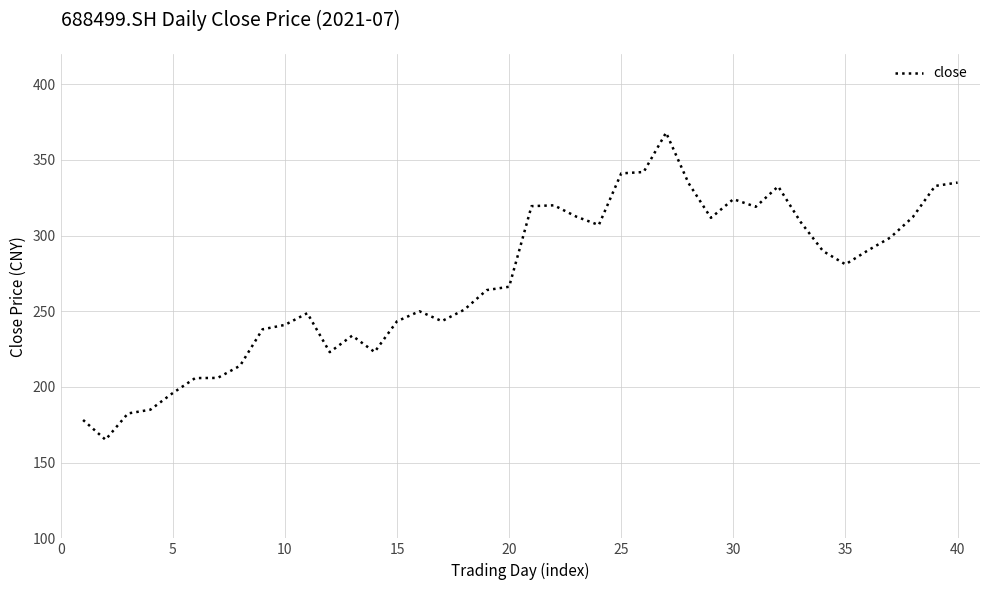

What is the smallest value displayed?

165.2